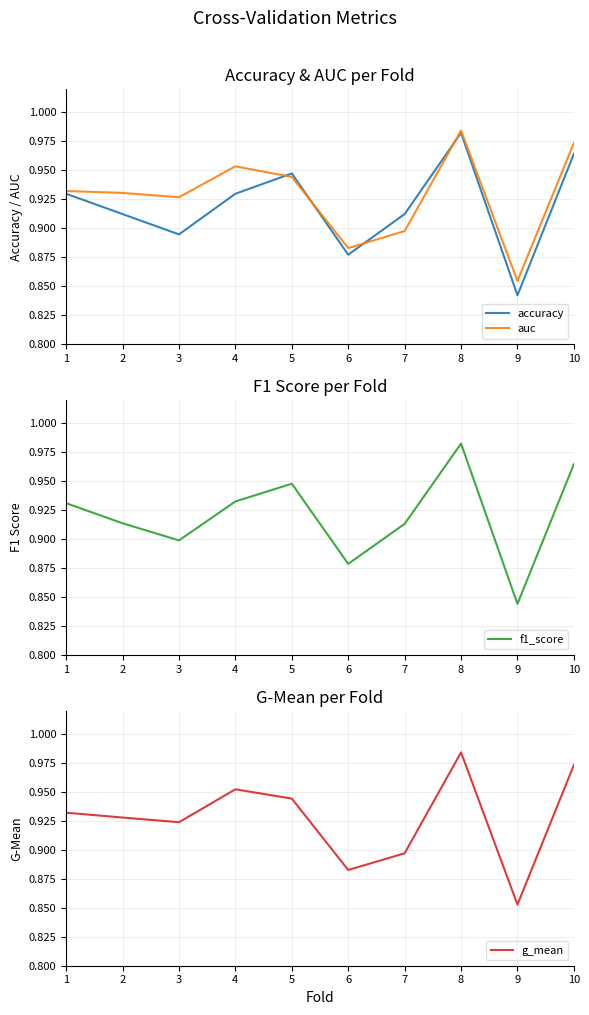

True or false: g_mean and f1_score intersect in this chart.

True